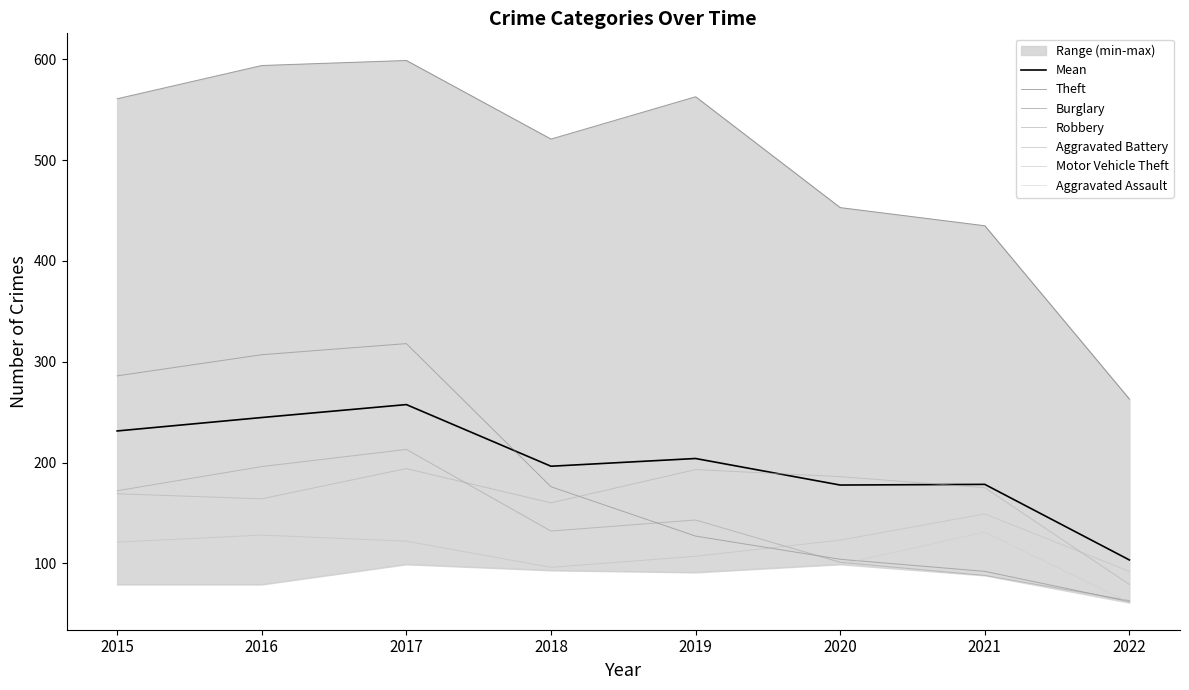

What is the average value of the Burglary series?

184.0